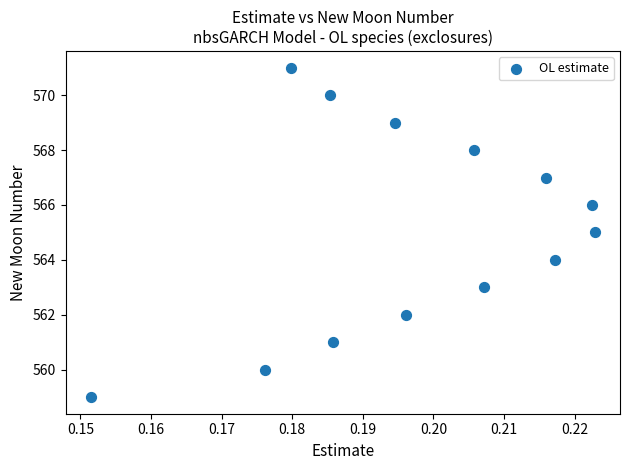

What is the range of Y values (max minus min)?

12